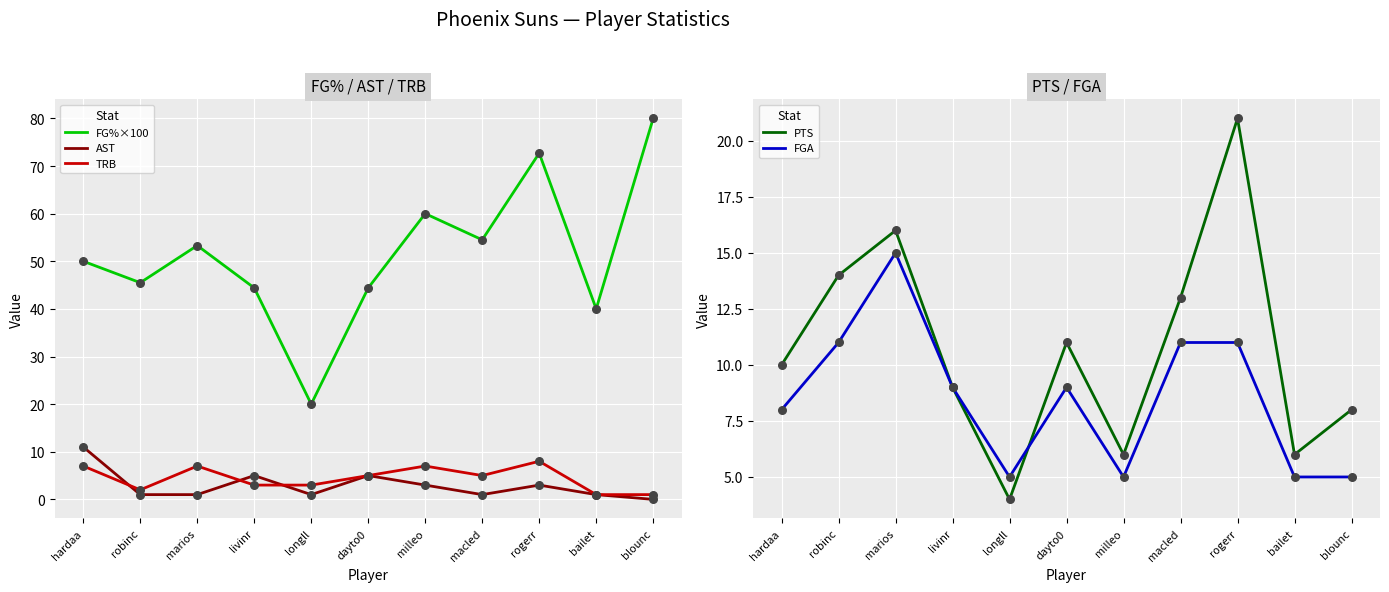

At which category is the sum across all series the highest?

rogerr